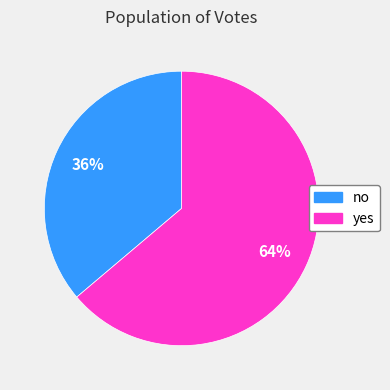

Approximately how many times larger is the value at yes compared to no?

1.8